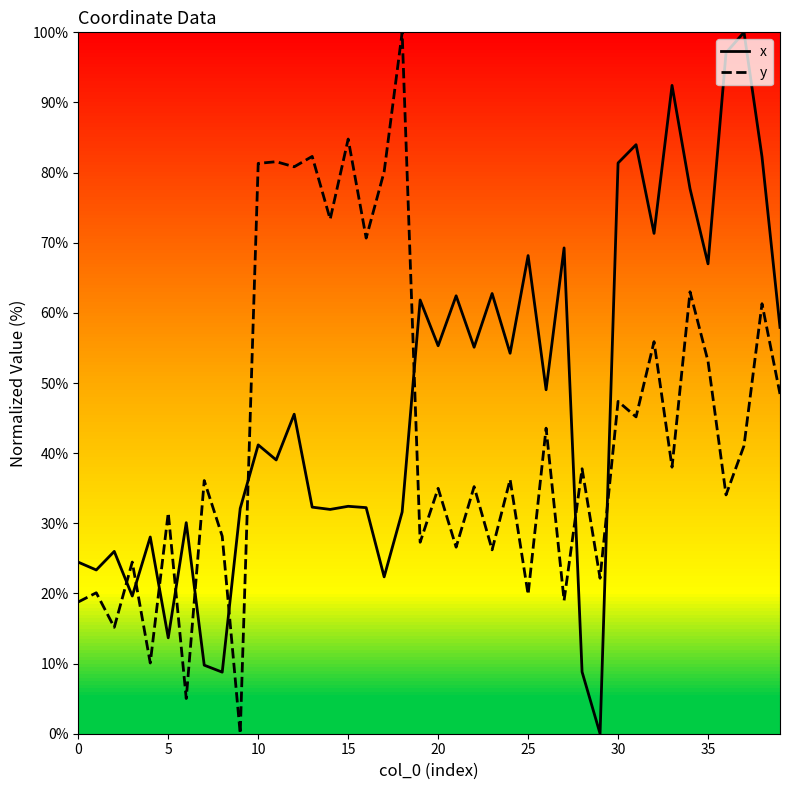

What is the maximum value shown in the chart?

100.0